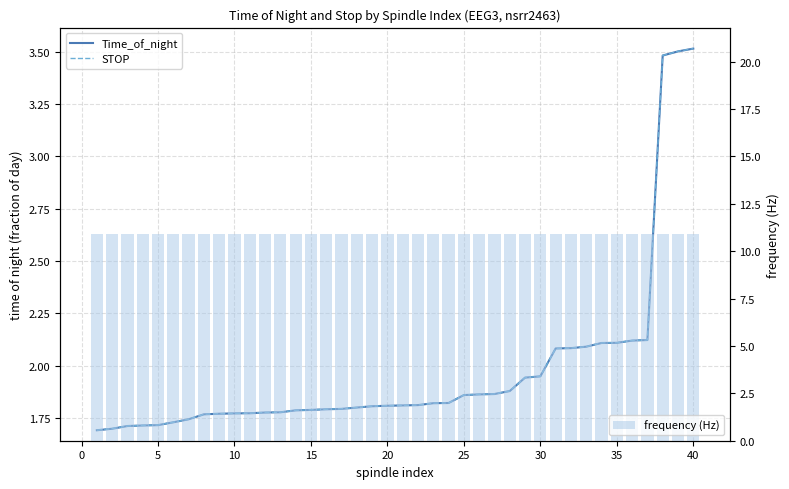

What is the approximate value of frequency (Hz) at 0?

10.9